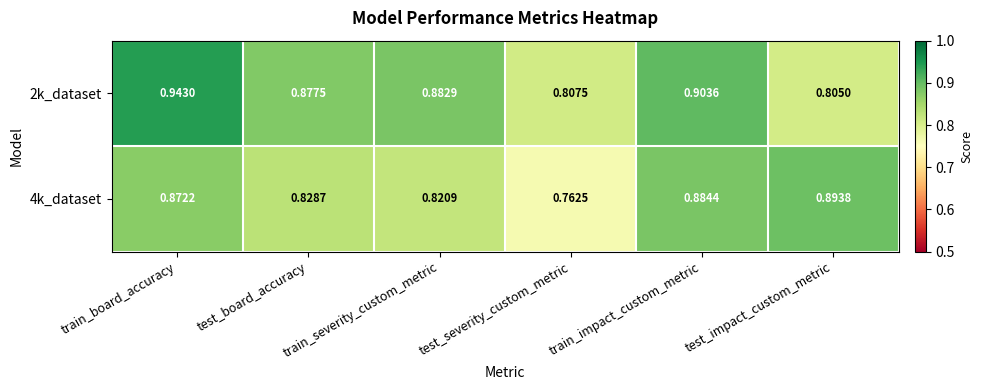

Is the value of 4k_dataset at test_impact_custom_metric greater than the value of 2k_dataset at train_board_accuracy?

No